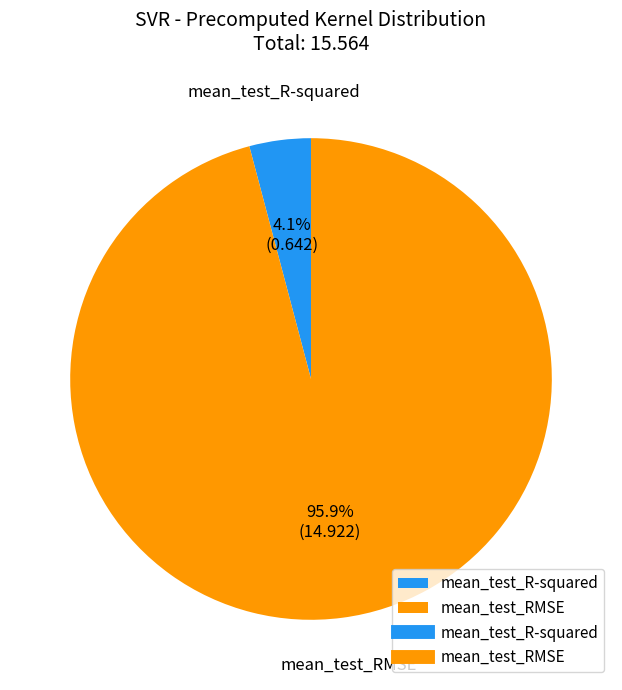

What is the largest slice in the pie chart?

mean_test_RMSE